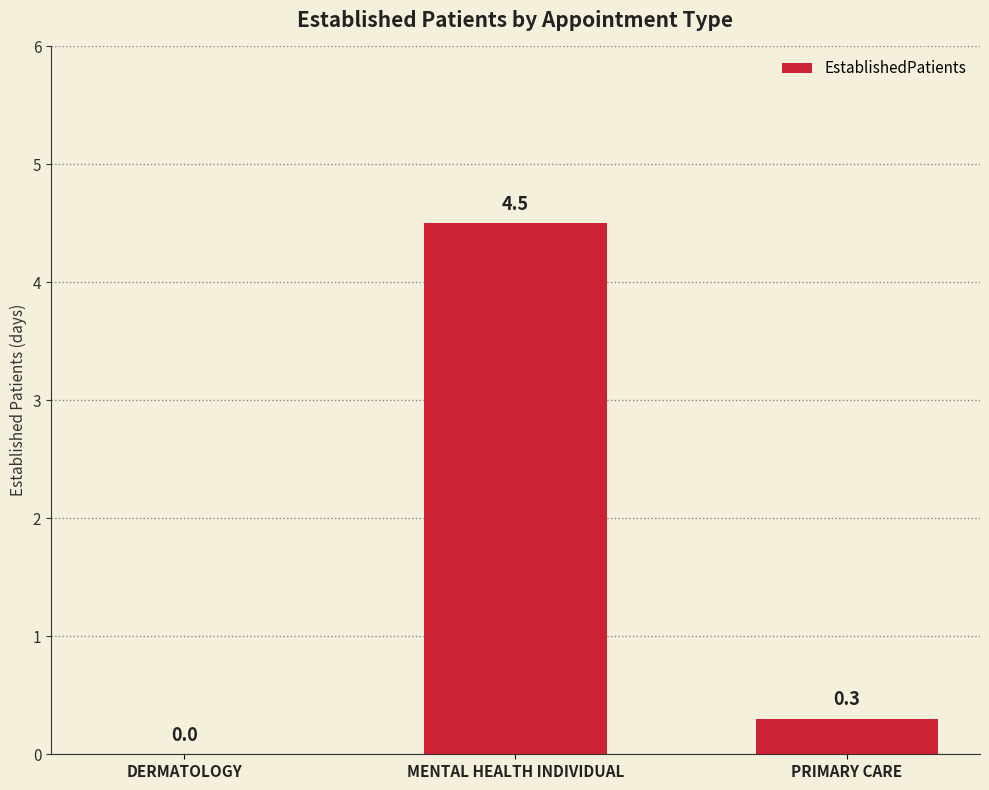

At which label is the value closest to 2?

PRIMARY CARE